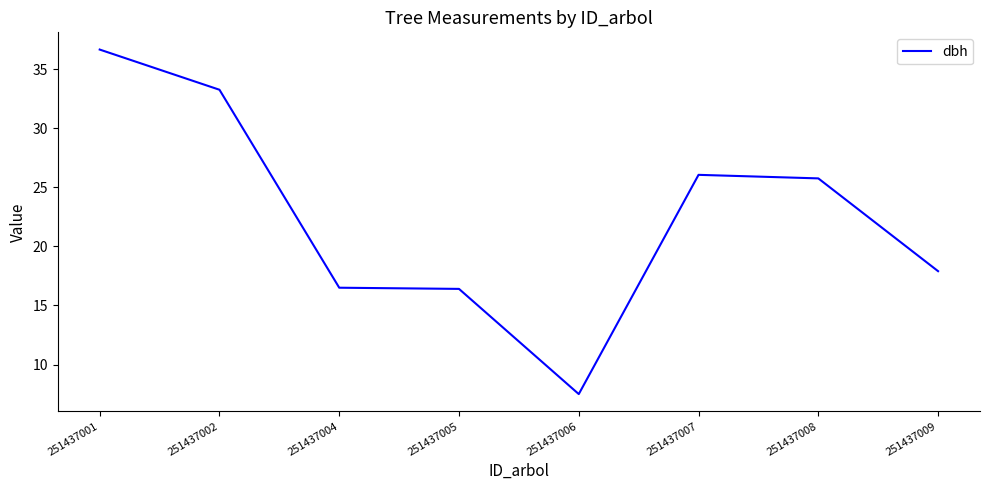

Is it true that the value at 251437009 is 6.7?

False